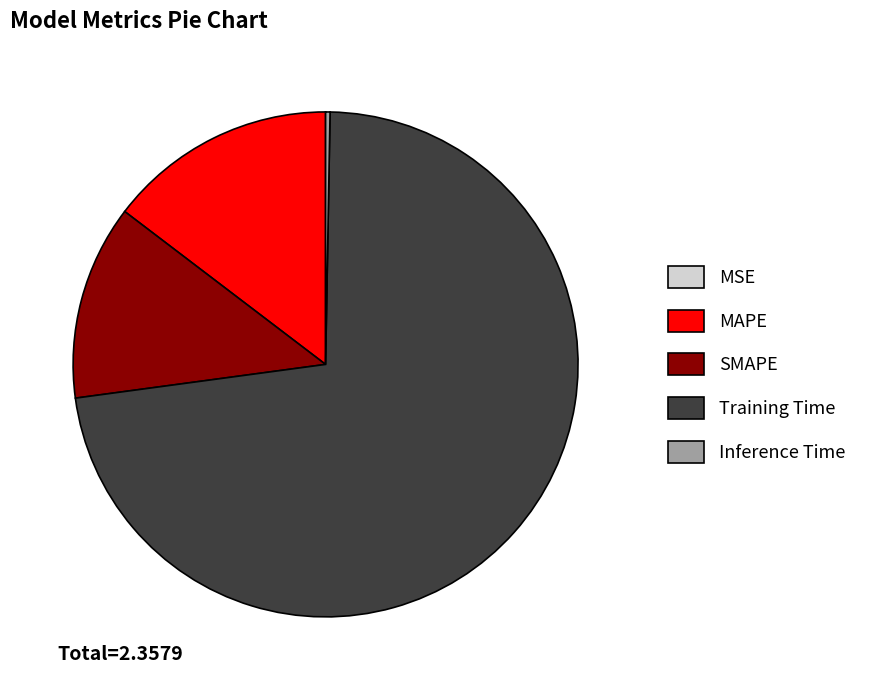

Which slice is the largest?

Training Time